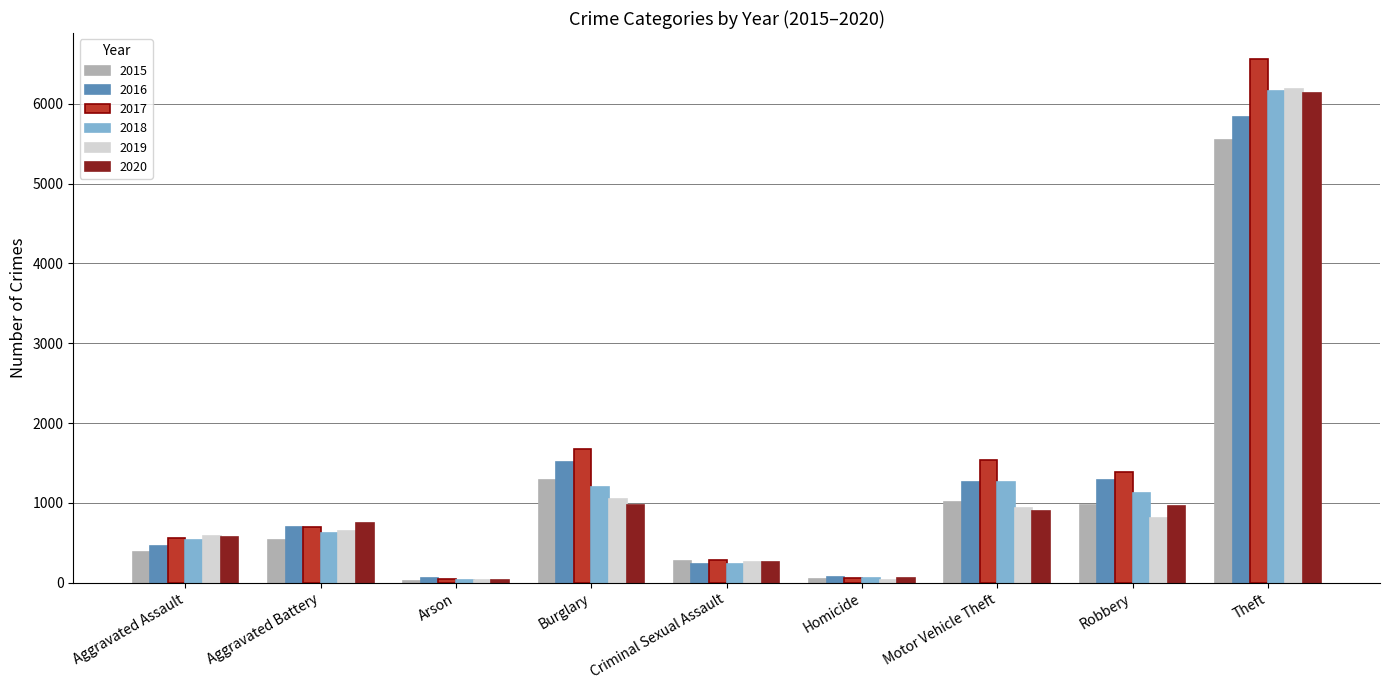

Where is 2017 nearest to the value 3304?

Burglary